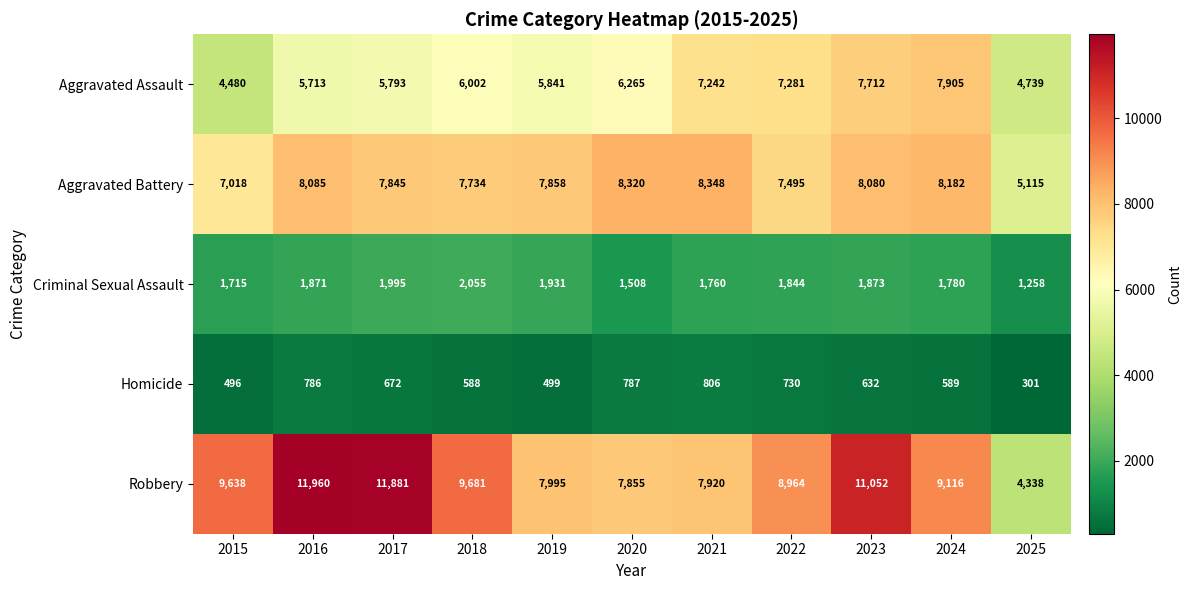

Count the number of data series in this chart.

5